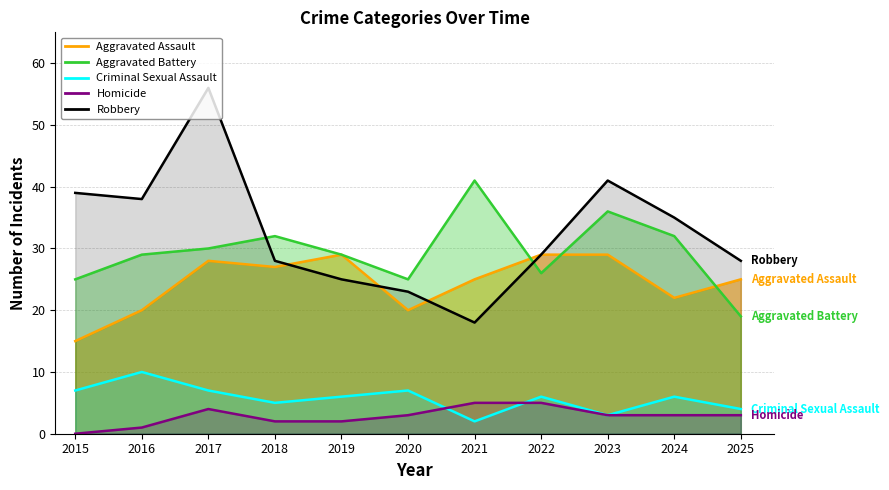

Reading left to right, list all the values displayed in this chart.

Aggravated Assault: 2015=15	2016=20	2017=28	2018=27	2019=29	2020=20	2021=25	2022=29	2023=29	2024=22	2025=25
Aggravated Battery: 2015=25	2016=29	2017=30	2018=32	2019=29	2020=25	2021=41	2022=26	2023=36	2024=32	2025=19
Criminal Sexual Assault: 2015=7	2016=10	2017=7	2018=5	2019=6	2020=7	2021=2	2022=6	2023=3	2024=6	2025=4
Homicide: 2015=0	2016=1	2017=4	2018=2	2019=2	2020=3	2021=5	2022=5	2023=3	2024=3	2025=3
Robbery: 2015=39	2016=38	2017=56	2018=28	2019=25	2020=23	2021=18	2022=29	2023=41	2024=35	2025=28